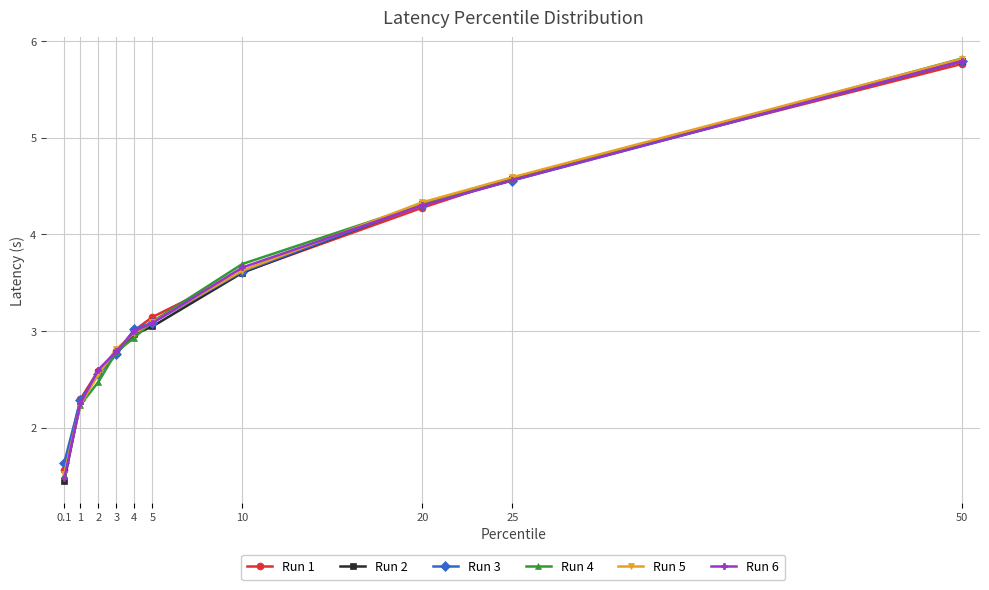

Read the Run 5 value at 0.1.

1.5